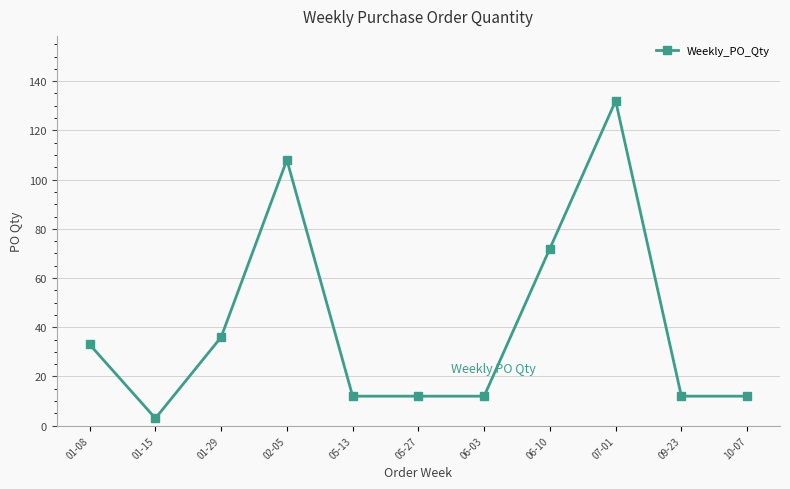

What is the ratio of the value at 06-10 to the value at 05-13?

6.0